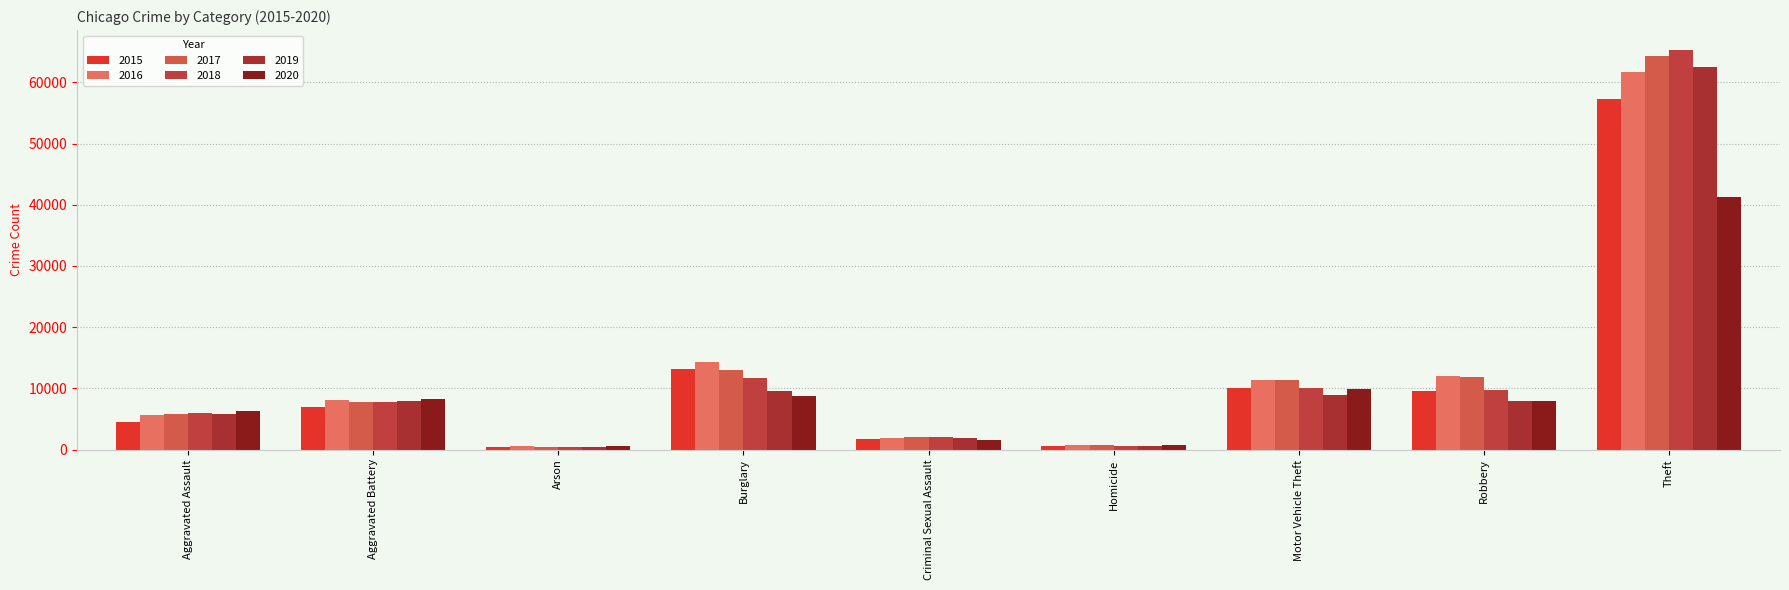

Rank the categories by 2020 value from highest to lowest.

Theft, Motor Vehicle Theft, Burglary, Aggravated Battery, Robbery, Aggravated Assault, Criminal Sexual Assault, Homicide, Arson